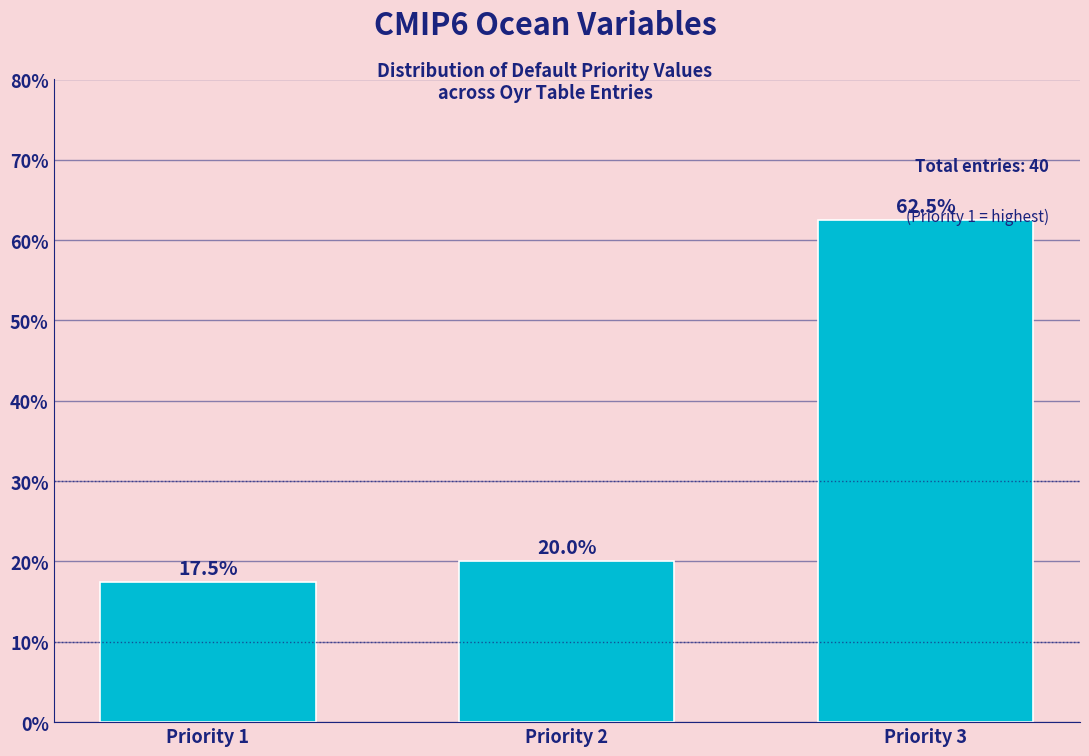

At which label is the value closest to 40?

Priority 2